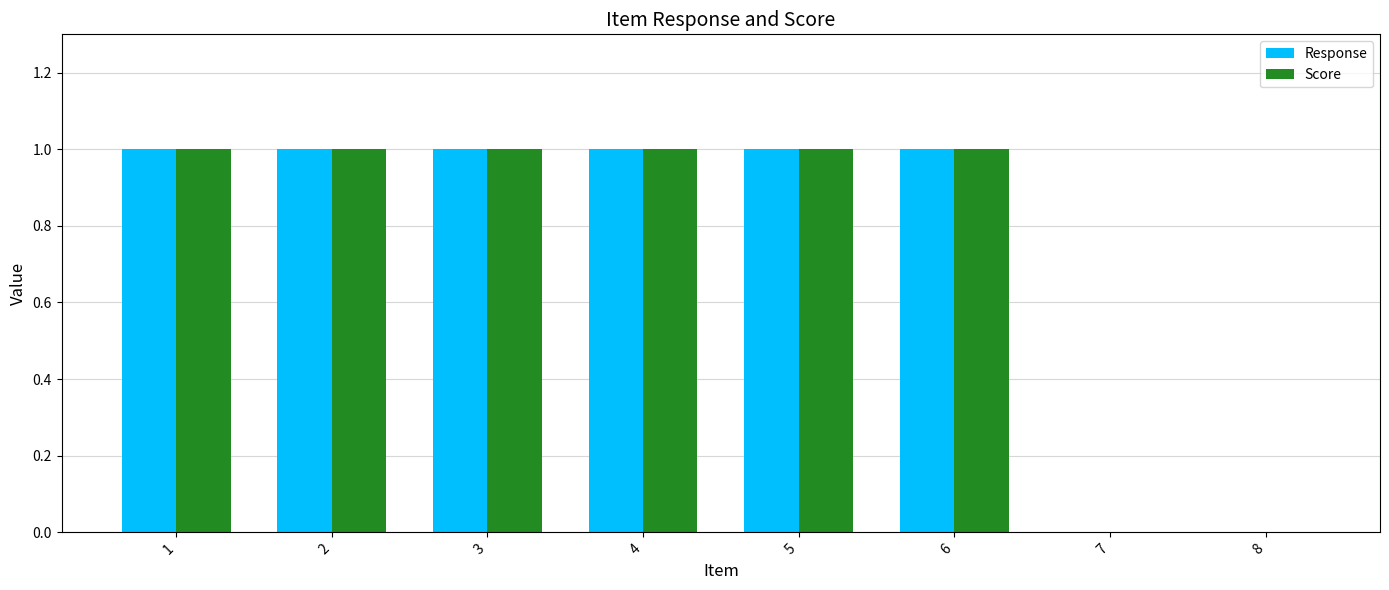

Reading left to right, transcribe all the data shown in this chart.

Response: 1	1	1	1	1	1	0	0
Score: 1	1	1	1	1	1	0	0